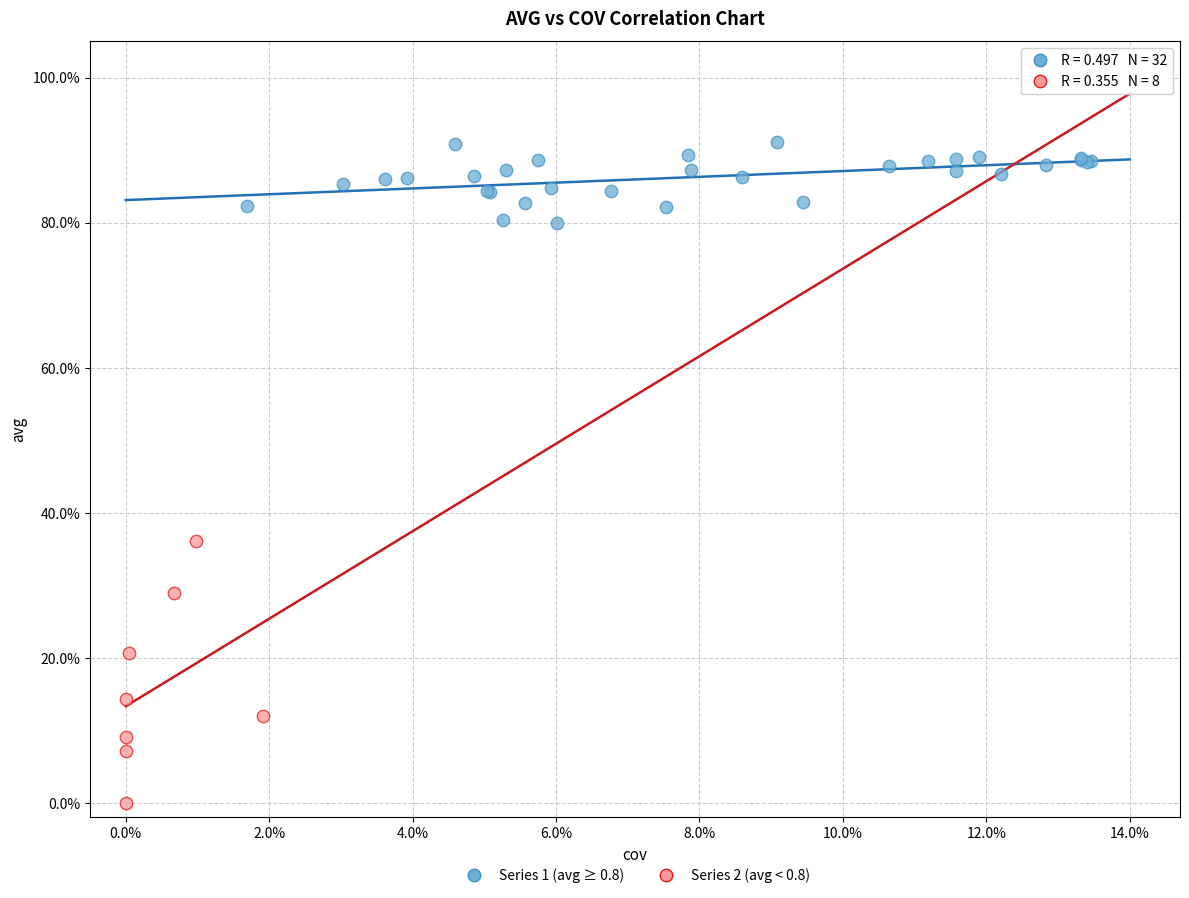

Which series has the largest Y range (max minus min)?

Series 2 (avg < 0.8)